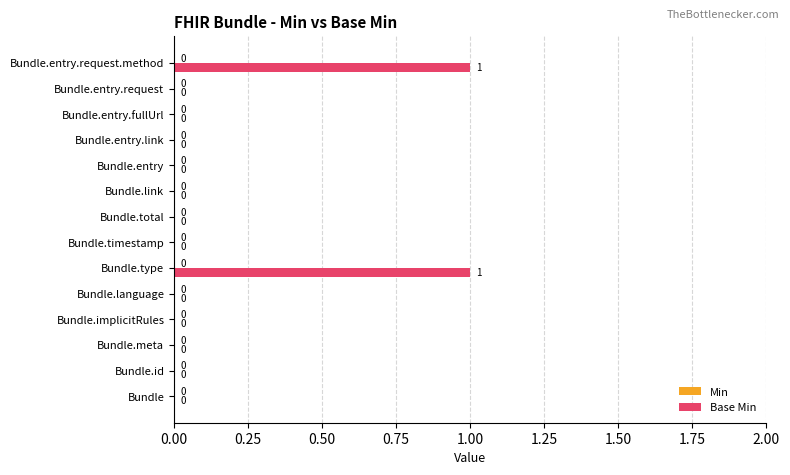

The chart shows a value of 1 at Bundle.link. True or false?

False